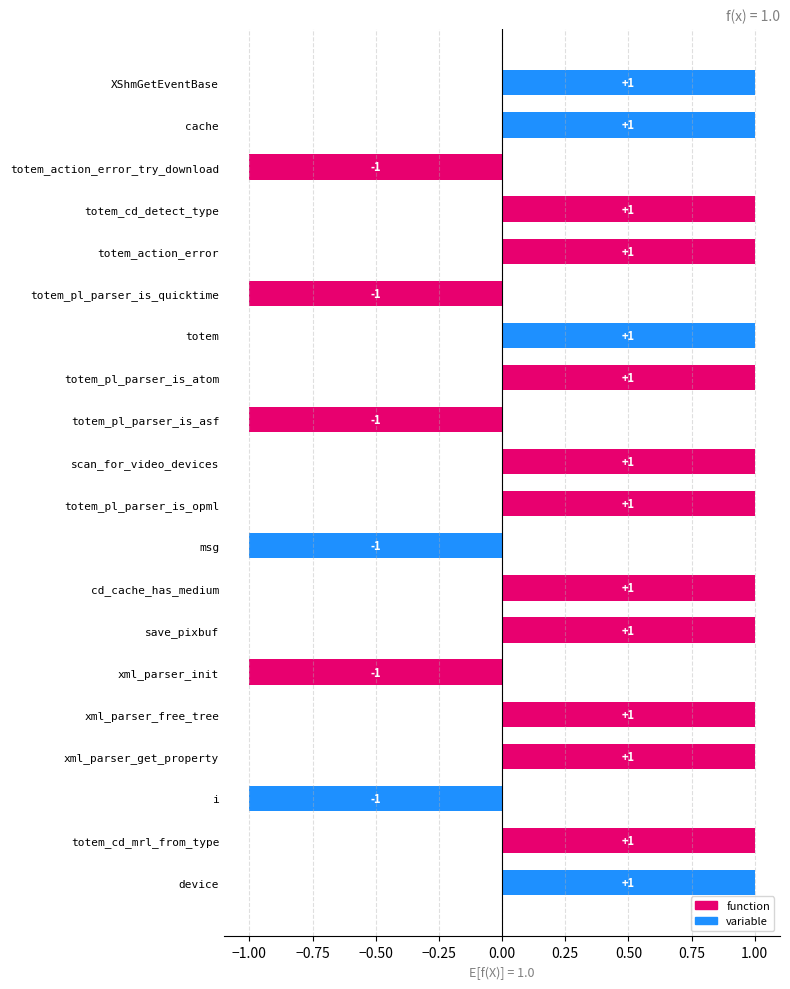

What is the sum of all values?

8